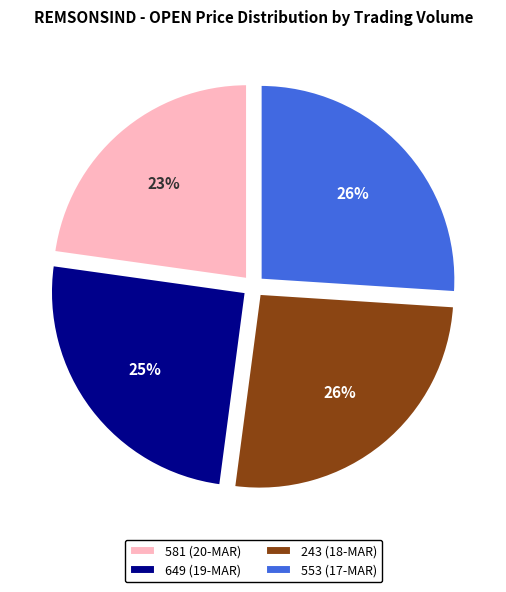

Combined, do 581 (20-MAR) and 649 (19-MAR) account for over 50%?

No